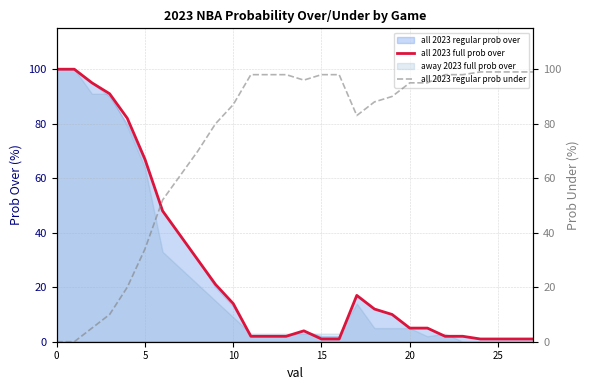

How many lines are shown in the chart?

2